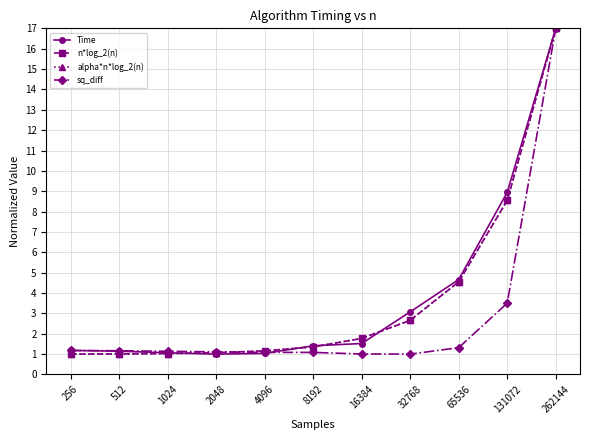

Does the chart have visible grid lines?

Yes